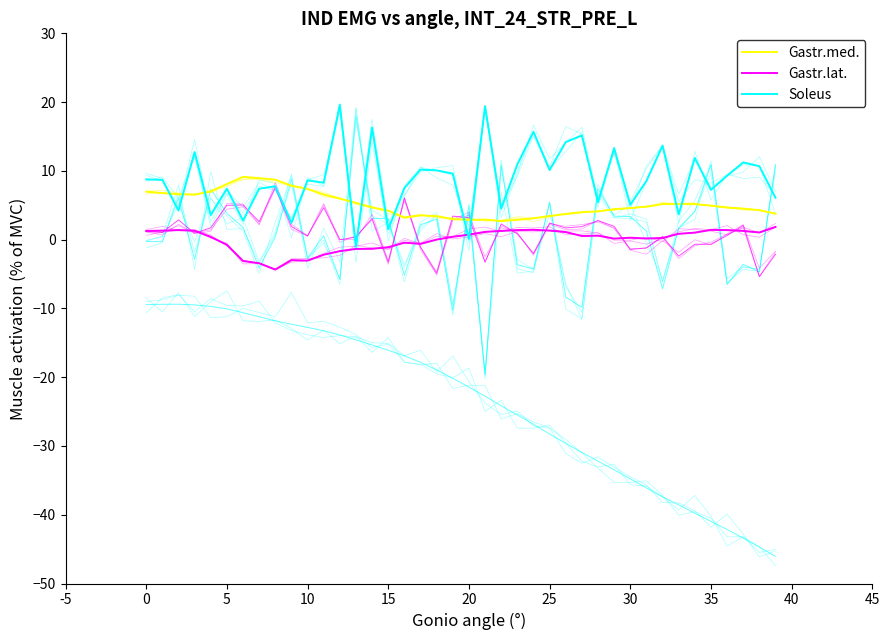

Between which two adjacent categories do Soleus and Gastr.lat. first intersect?

19 and 20